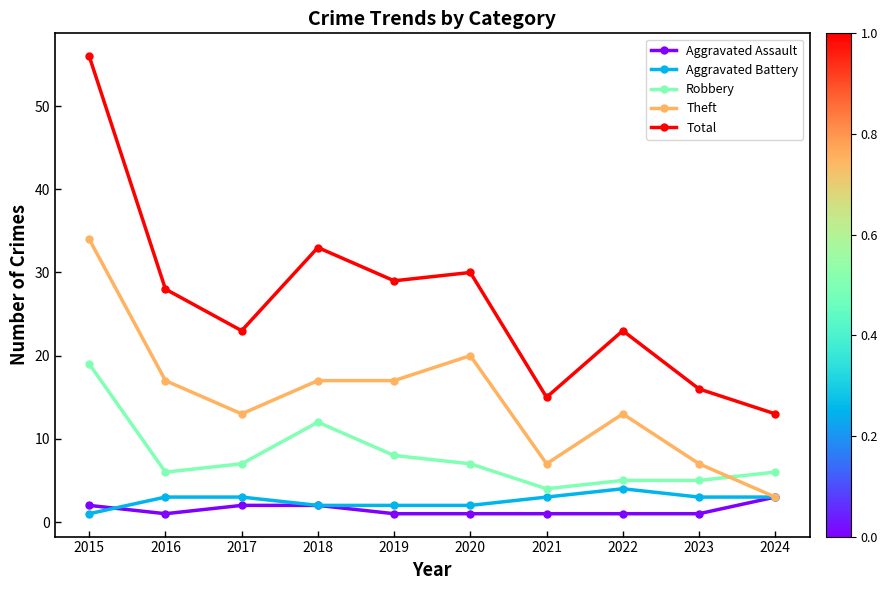

Reading left to right, transcribe all the data shown in this chart.

Aggravated Assault: 2	1	2	2	1	1	1	1	1	3
Aggravated Battery: 1	3	3	2	2	2	3	4	3	3
Robbery: 19	6	7	12	8	7	4	5	5	6
Theft: 34	17	13	17	17	20	7	13	7	3
Total: 56	28	23	33	29	30	15	23	16	13